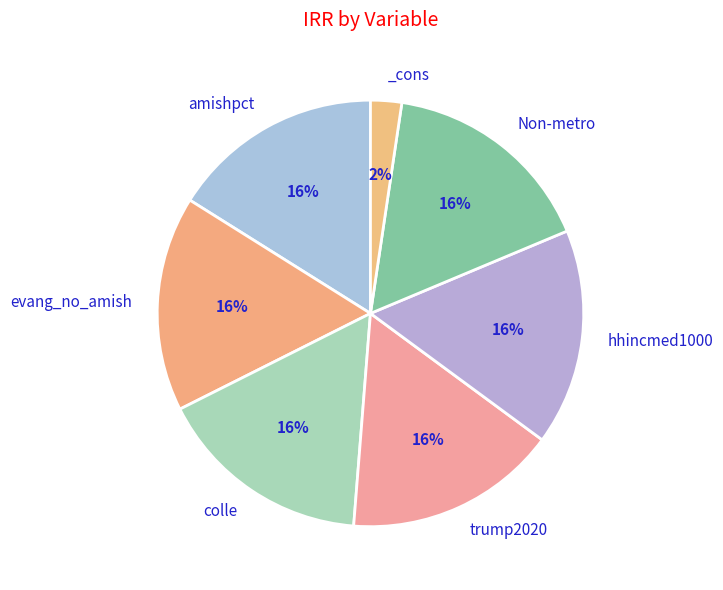

What is the smallest slice in the pie chart?

_cons